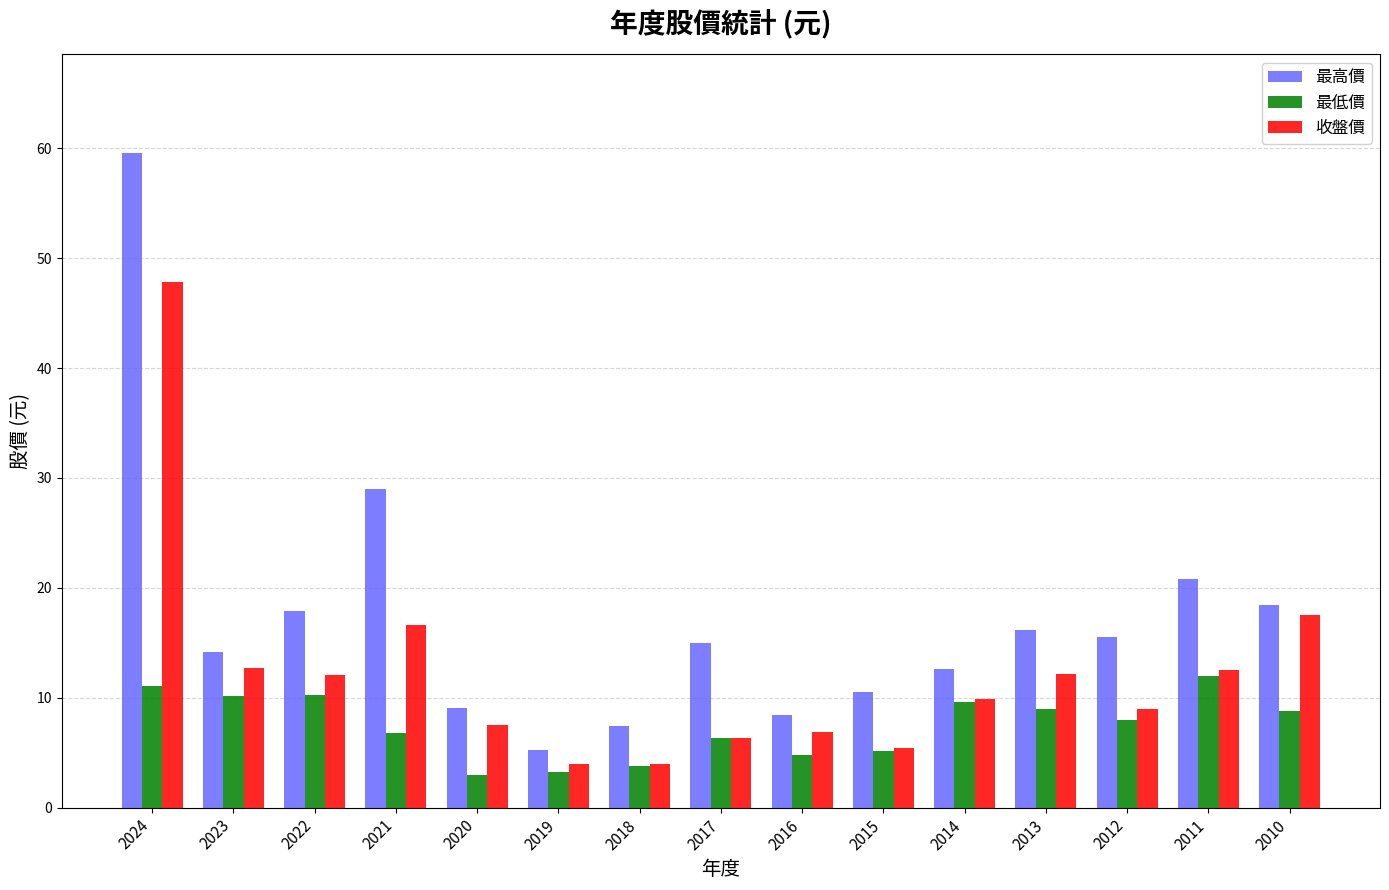

At which category is the sum across all series the highest?

2024